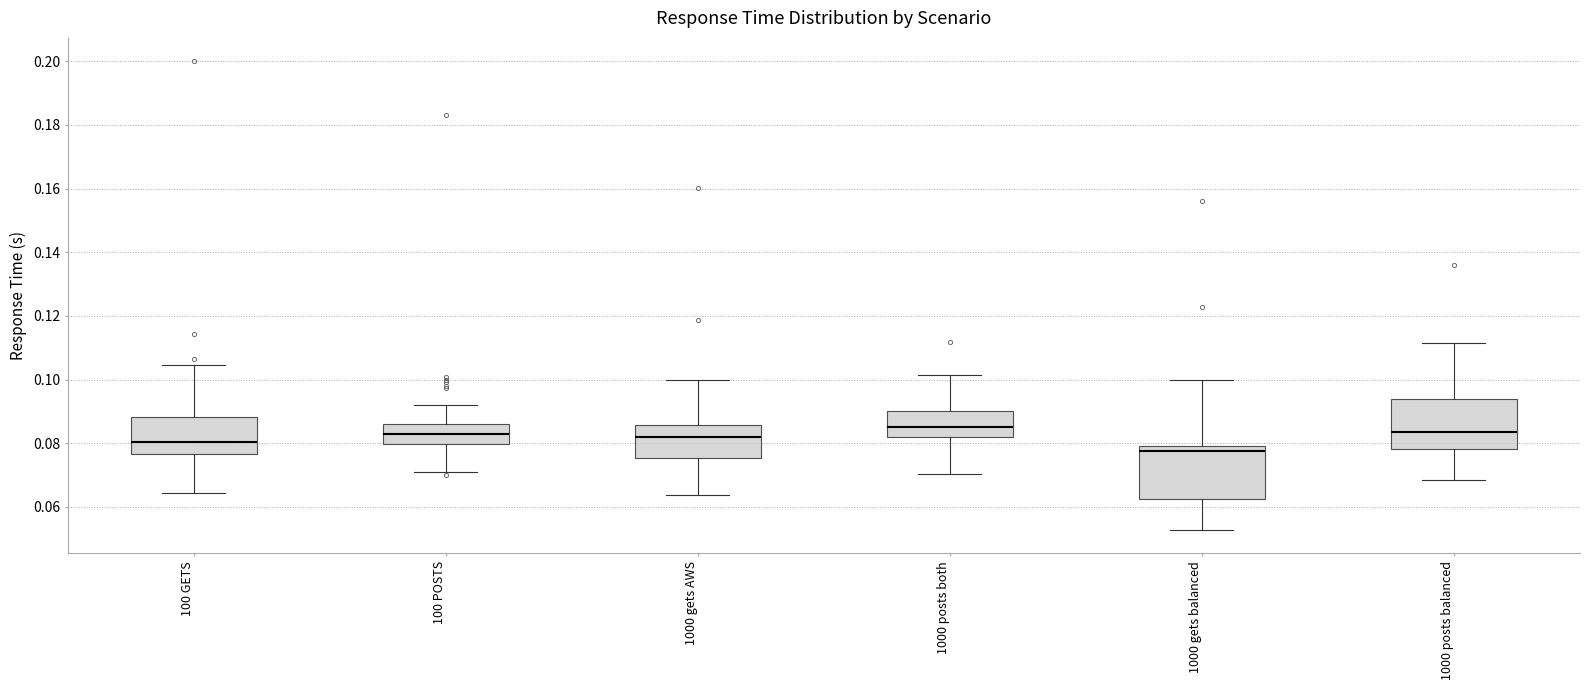

Which box has the lowest median line?

1000 gets balanced